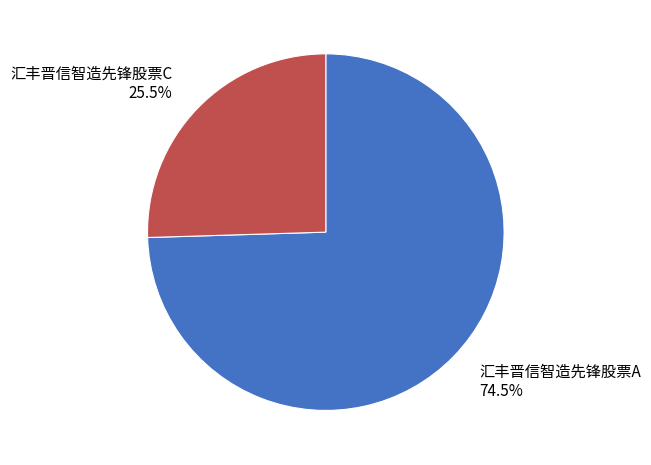

To the nearest percent, what is the difference between the largest and smallest slice percentages?

49%